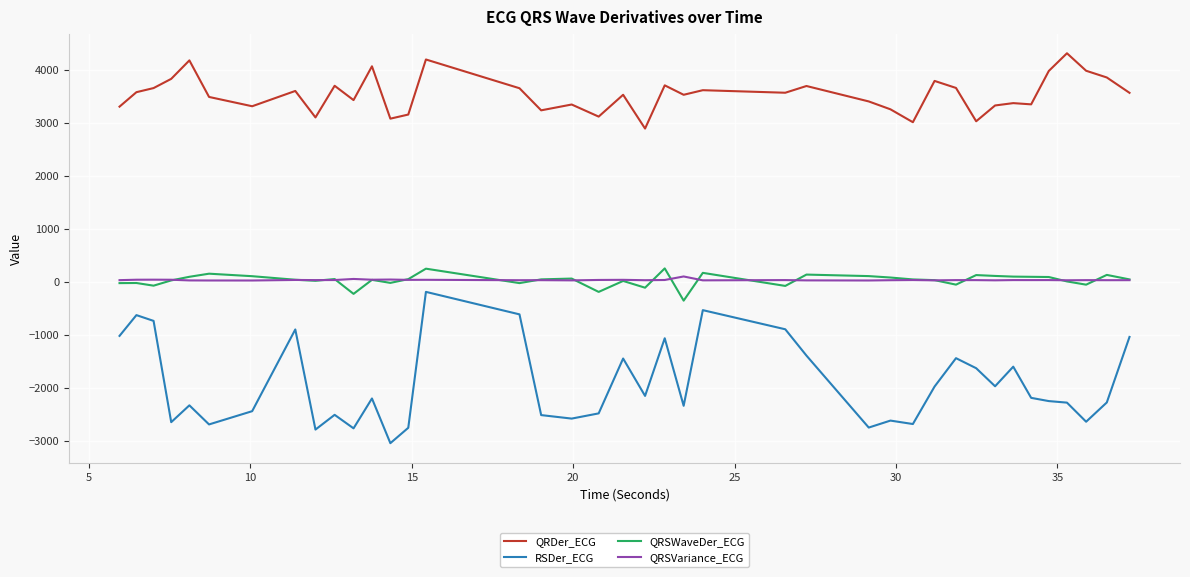

True or false: QRSWaveDer_ECG and QRDer_ECG cross at least once.

False